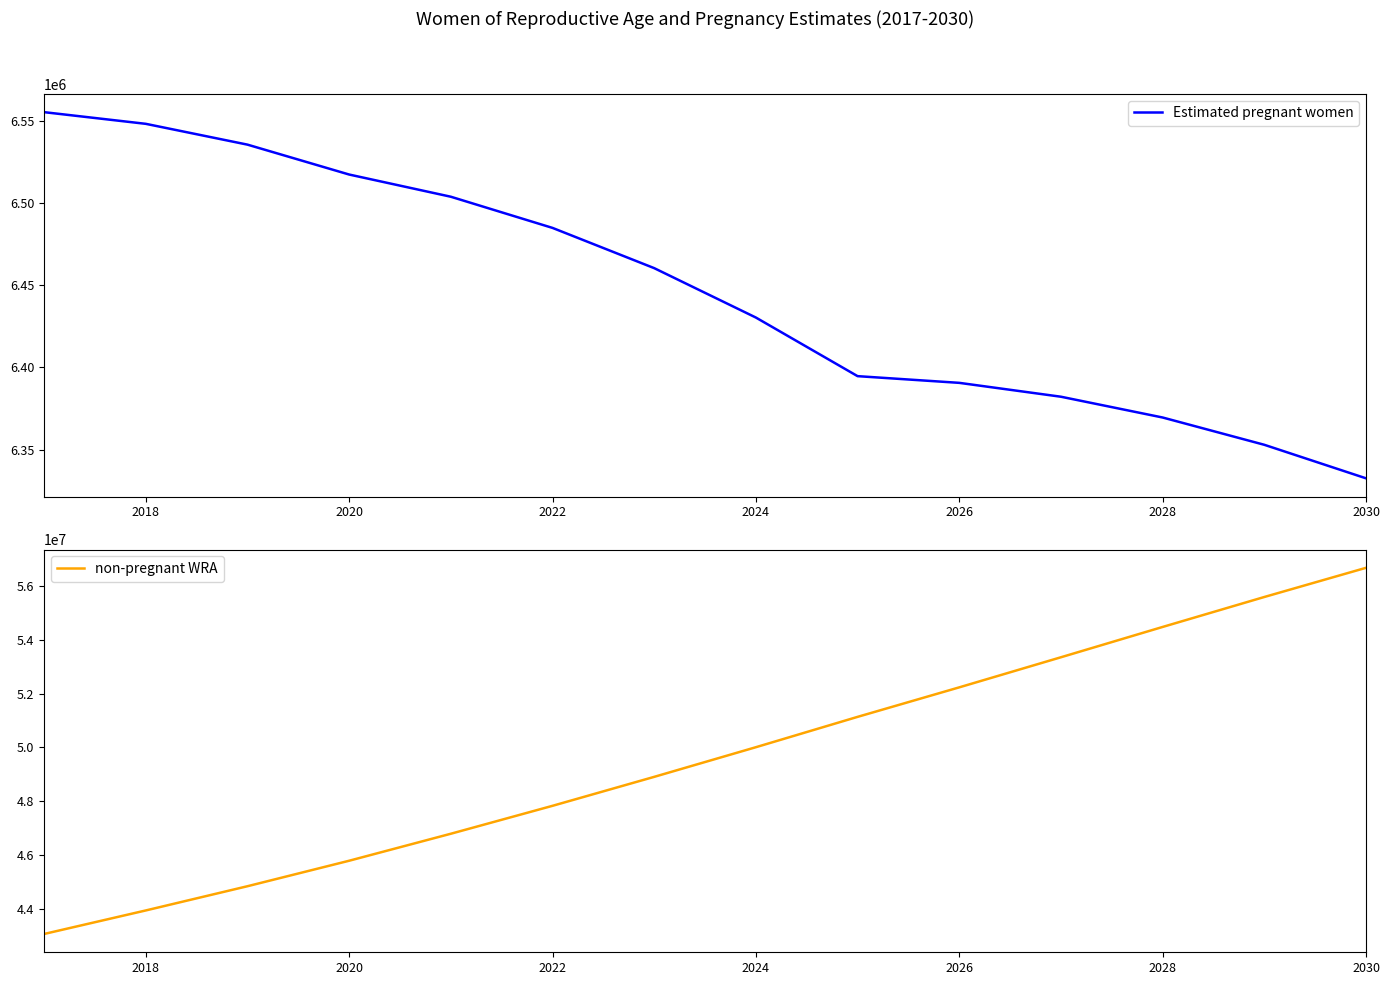

What is the lowest value of the Estimated pregnant women series?

6332528.3